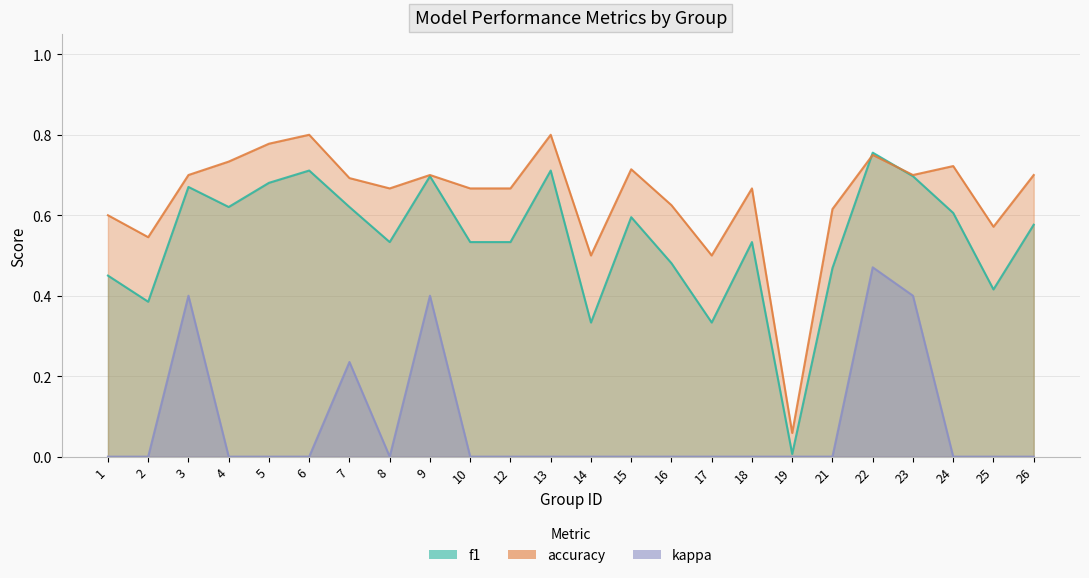

Rank the series by their average value, from highest to lowest.

accuracy, f1, kappa